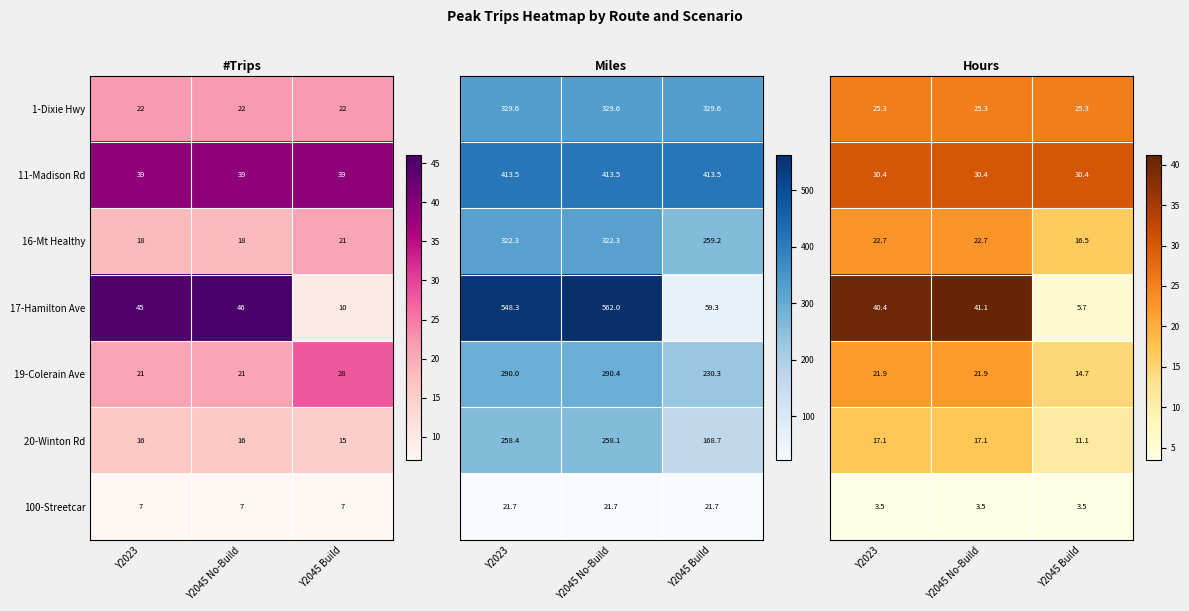

What is the lowest value of the 100-Streetcar series?

7